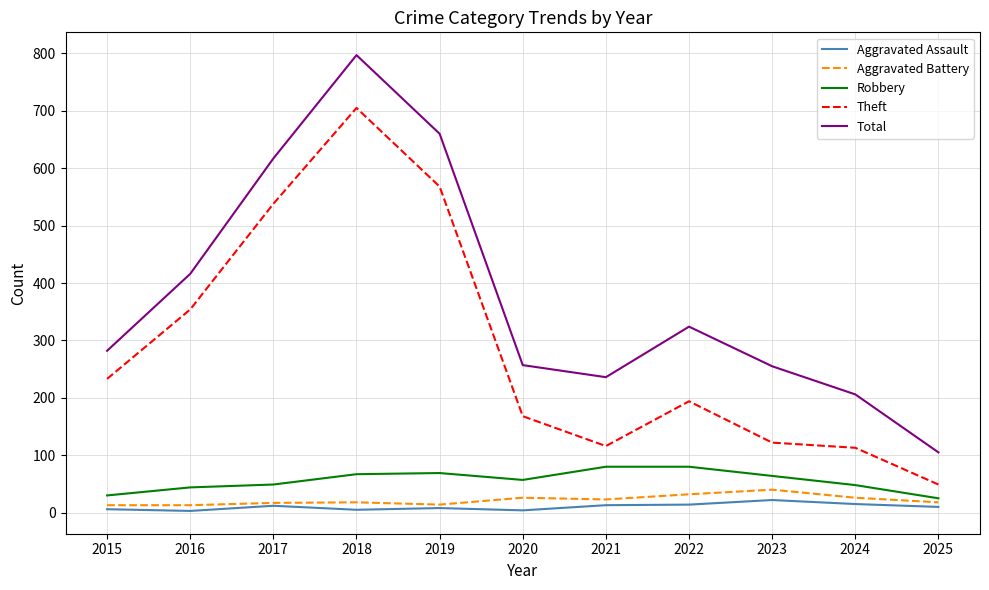

What is the lowest value of the Total series?

105